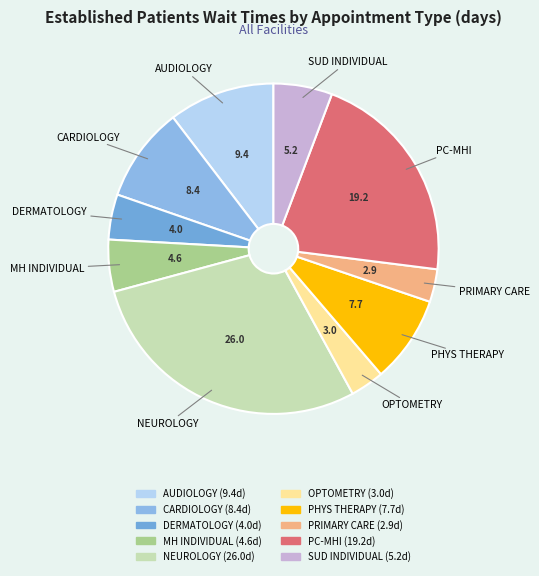

Which category has the biggest portion of the pie?

NEUROLOGY